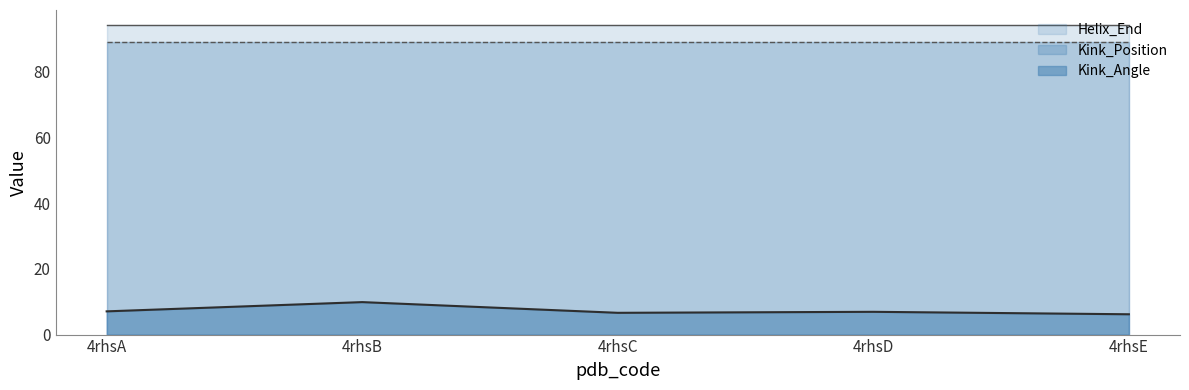

What are all the series names shown in the legend?

Helix_End, Kink_Position, Kink_Angle